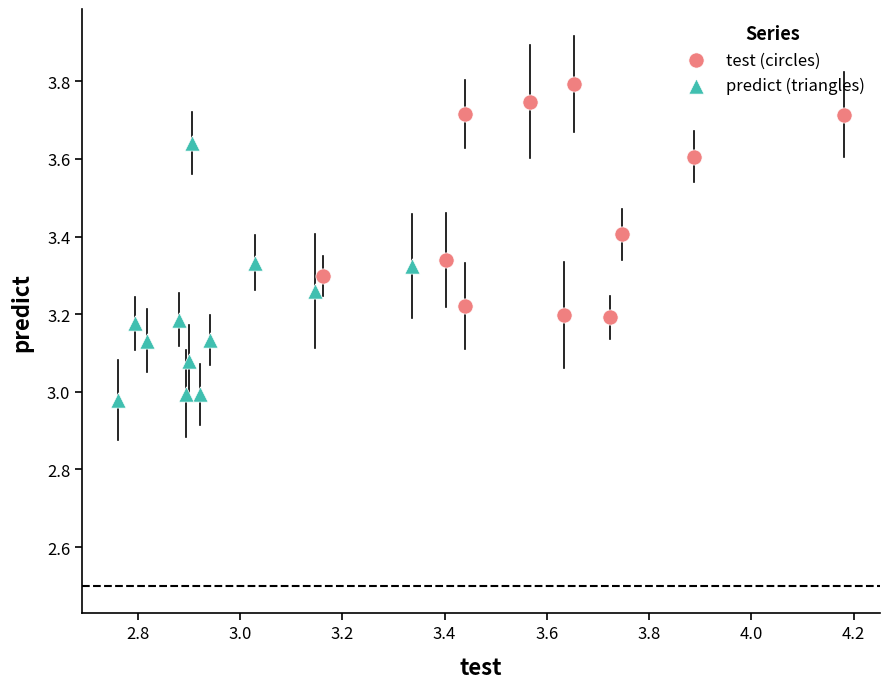

Which series reaches the maximum Y coordinate?

test (circles)